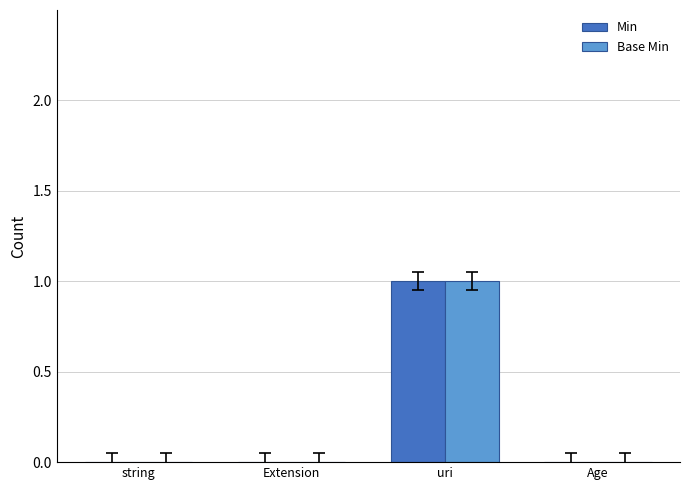

Which category has the highest value in the Base Min series?

uri